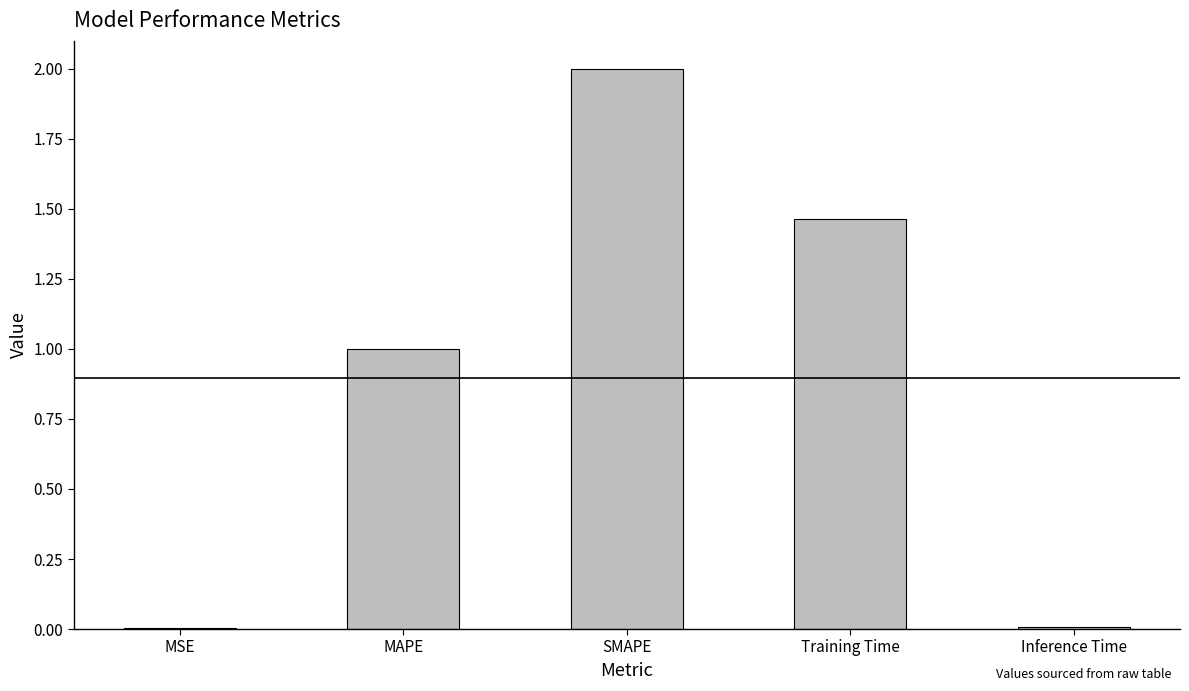

Is it true that the value at MSE is 0.0?

True